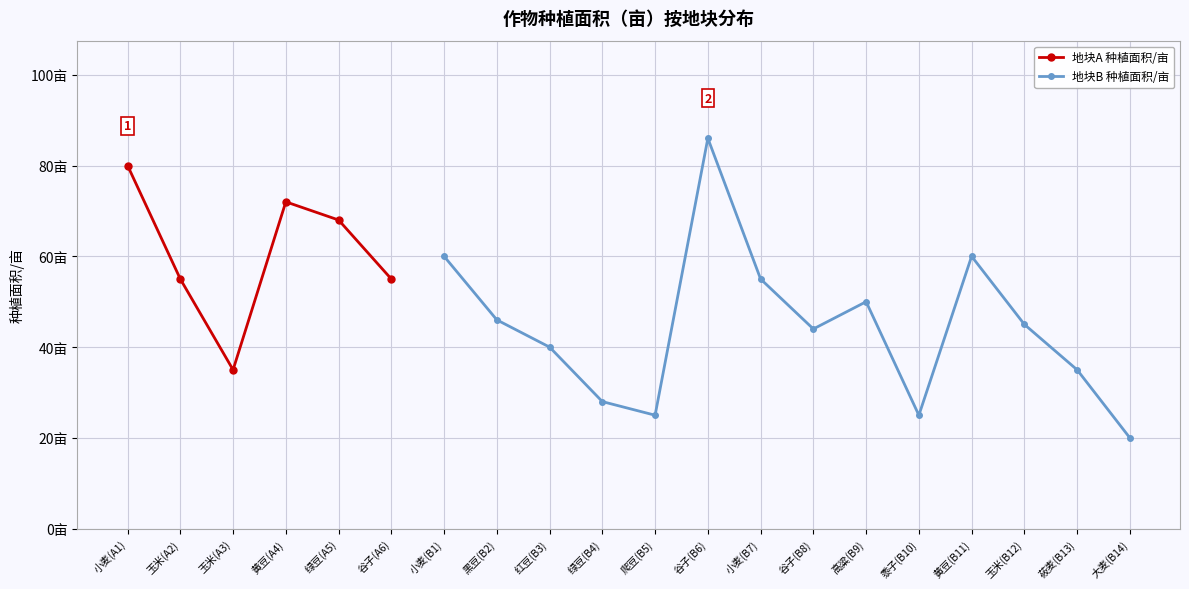

What is the maximum value shown in the chart?

86